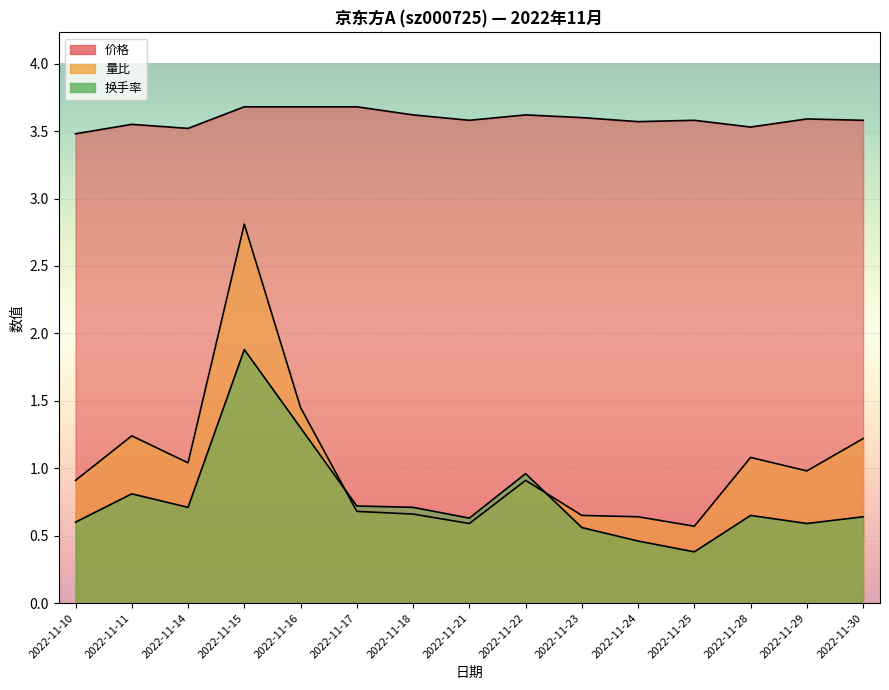

Is the value of 换手率 at 2022-11-24 greater than the value of 价格 at 2022-11-25?

No